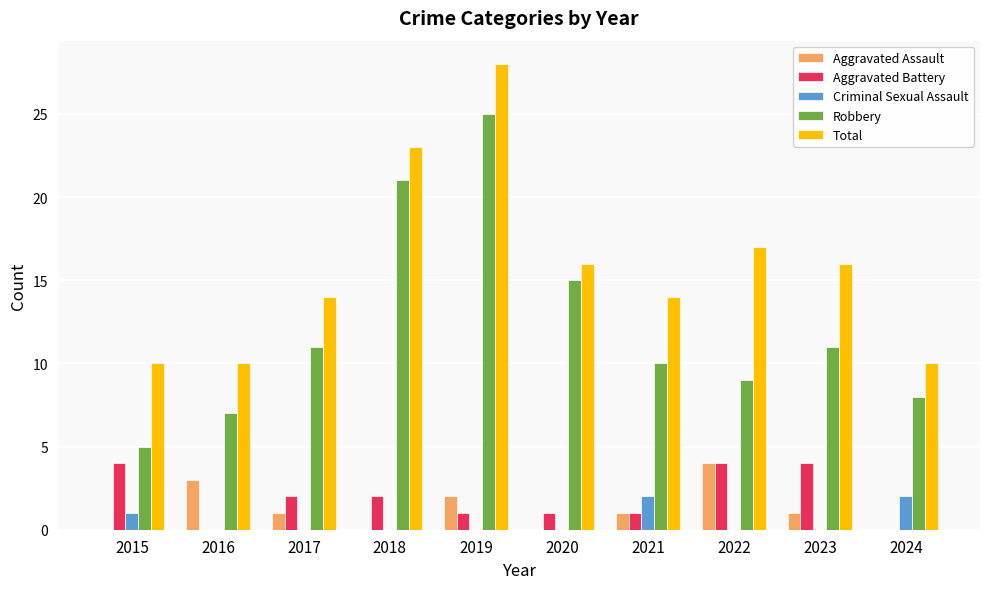

Between 2015 and 2019, which series saw the biggest shift?

Robbery